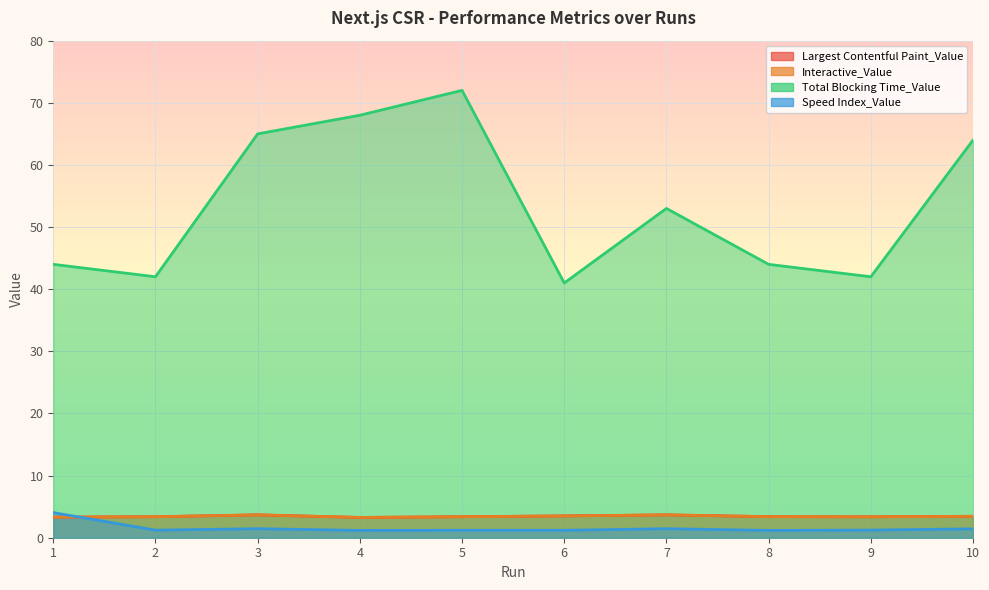

The Speed Index_Value series shows 1.2 at 6. True or false?

True